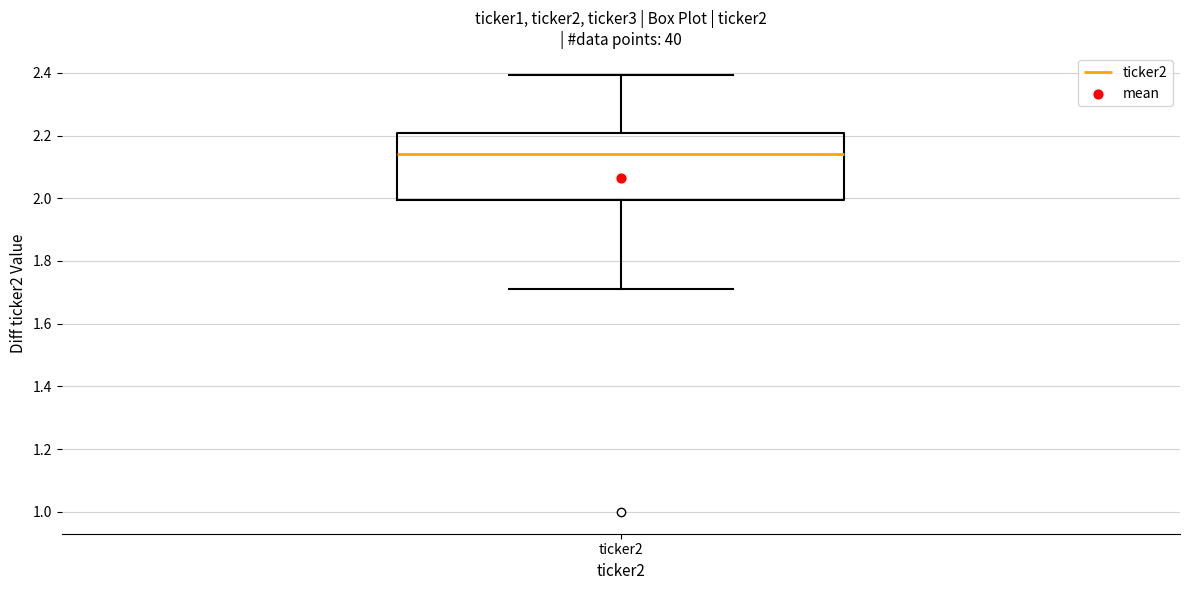

Transcribe this box plot: give where the median line is, the range the box spans, and where the two whiskers end, as read against the y-axis. The values are not printed on the chart, so give them approximately, as read against the axis.

median 2.14, box 2.00 to 2.20, whiskers 1.70 to 2.40